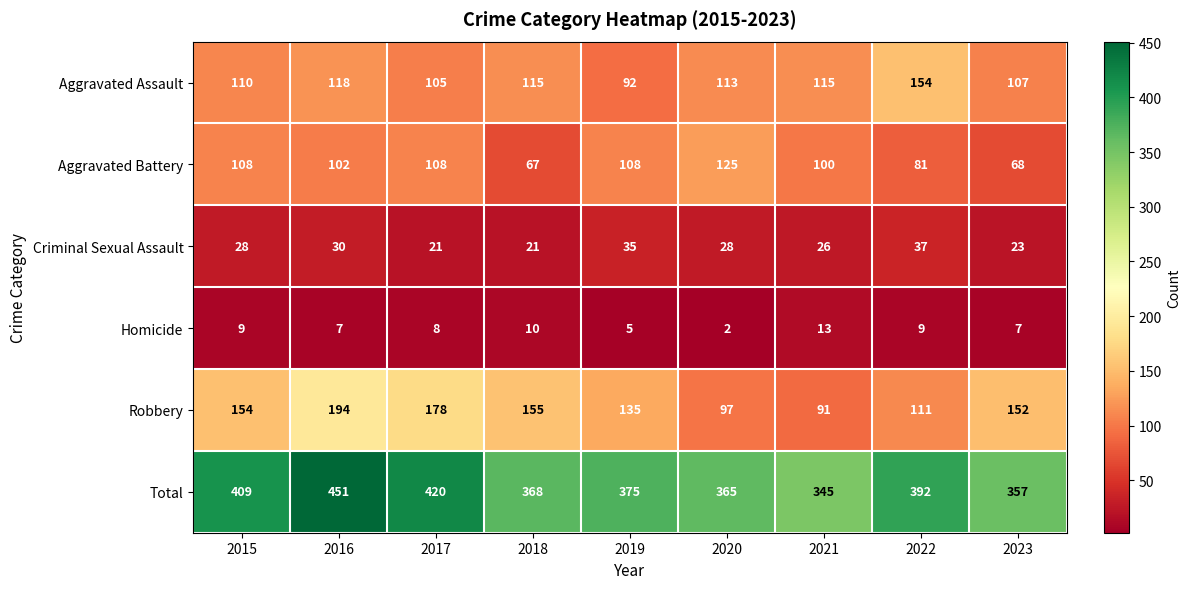

At 2021, list the series in order from smallest to largest.

Homicide, Criminal Sexual Assault, Robbery, Aggravated Battery, Aggravated Assault, Total